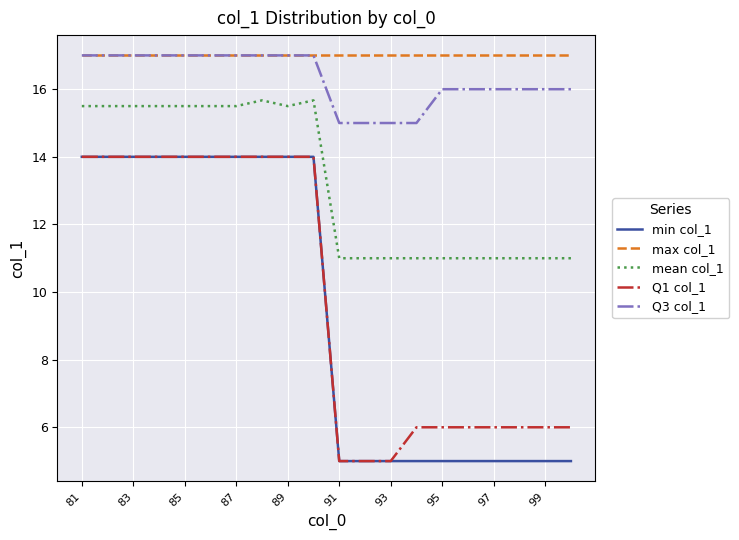

What is the lowest value of the mean col_1 series?

11.0